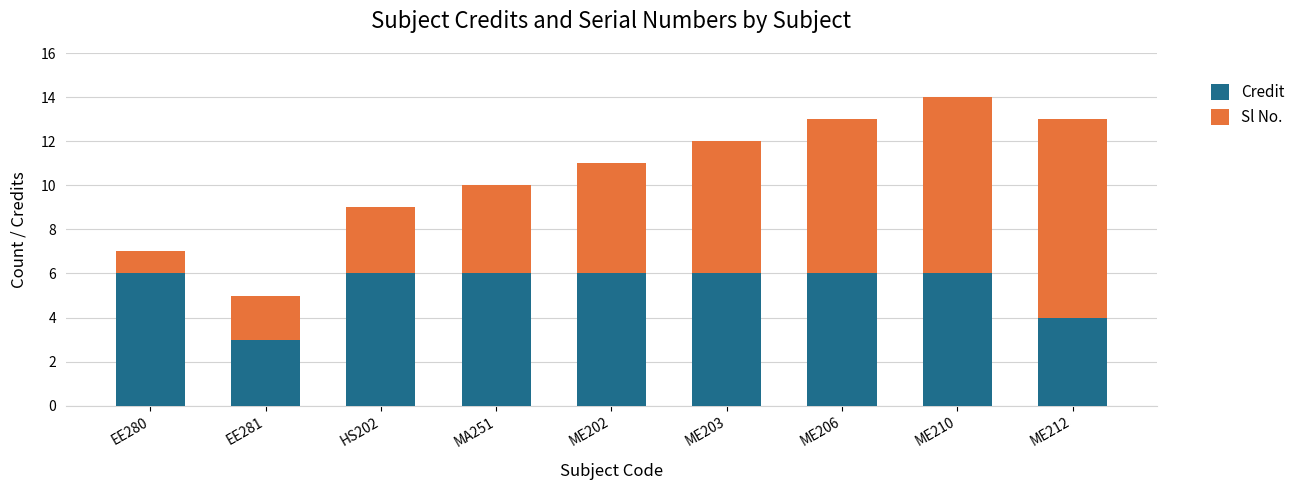

The Credit series shows 6 at MA251. True or false?

True